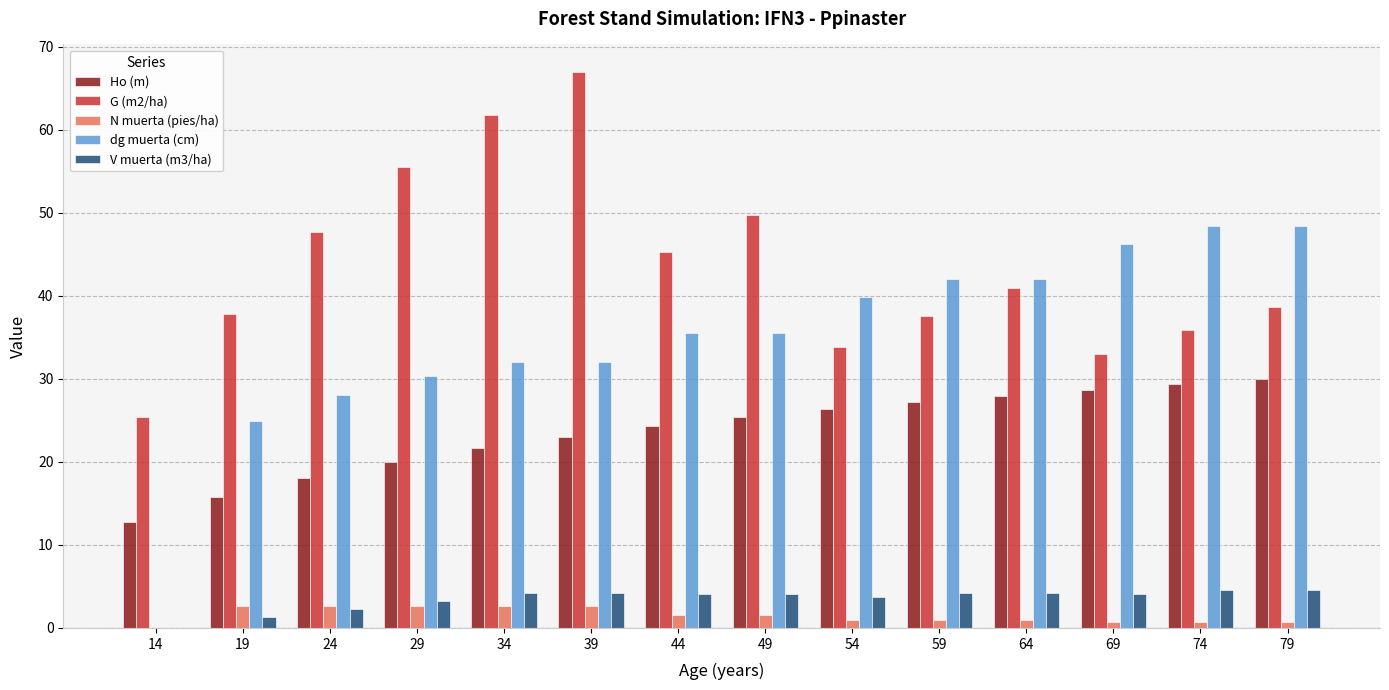

The dg muerta (cm) series shows 12.4 at 64. True or false?

False